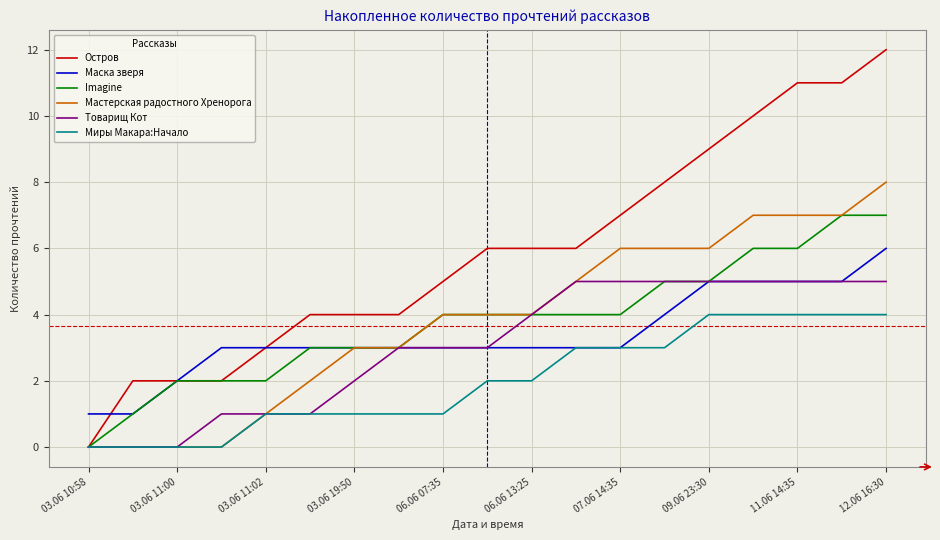

Rank the series by their maximum value, from lowest to highest.

Миры Макара:Начало, Товарищ Кот, Маска зверя, Imagine, Мастерская радостного Хренорога, Остров